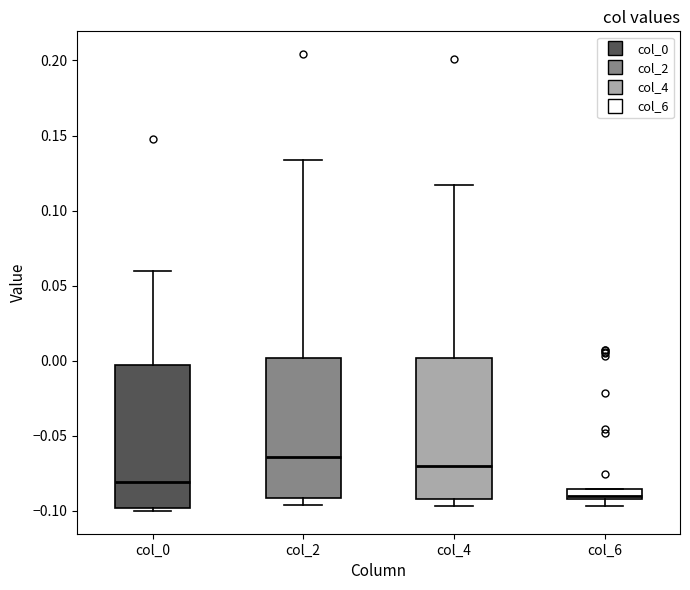

Where is the upper edge of the box for col_6 on the y-axis? The values are not printed on the chart, so give them approximately, as read against the axis.

-0.085